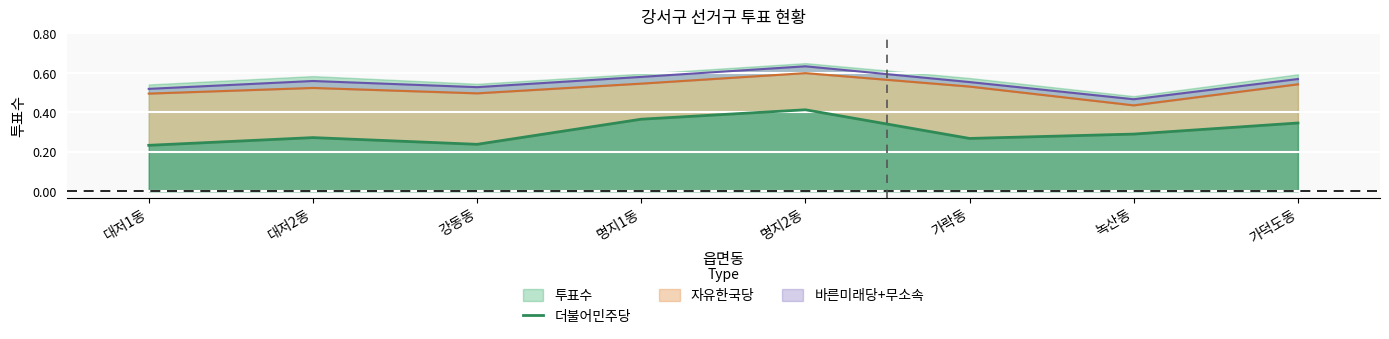

How many categories are shown in the chart?

8